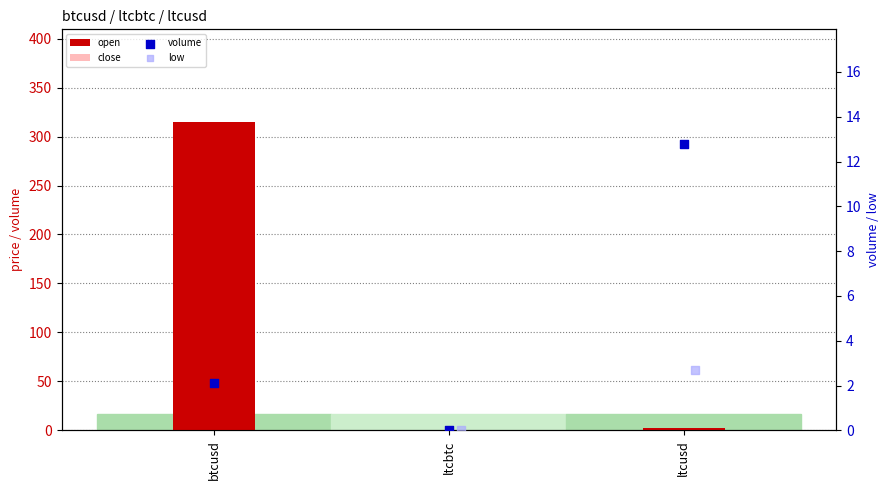

Is the value of close at ltcusd greater than the value of low at ltcbtc?

Yes